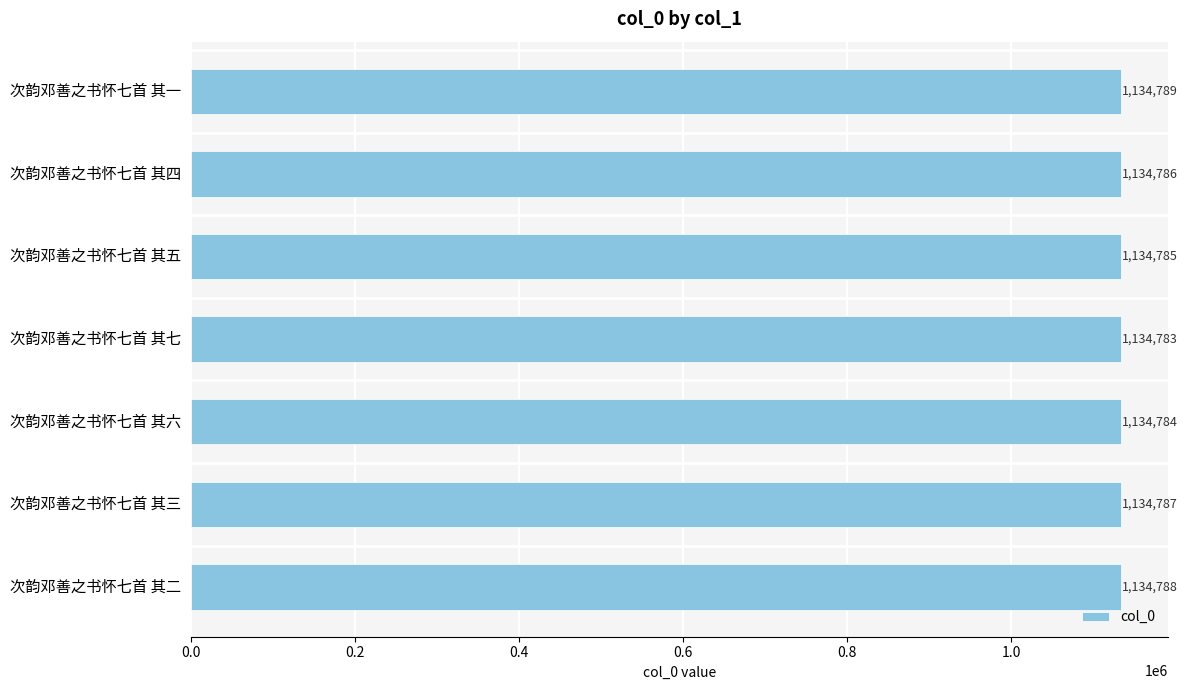

At which label is the value closest to 1134786?

次韵邓善之书怀七首 其四